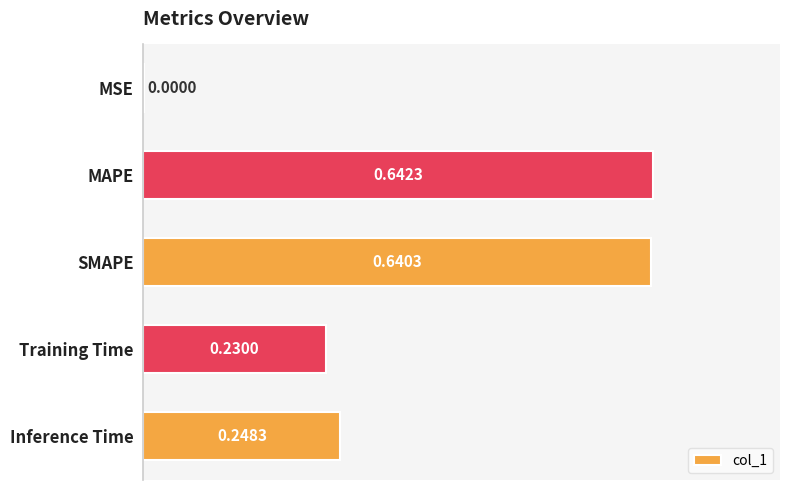

Are the bars horizontal?

Yes